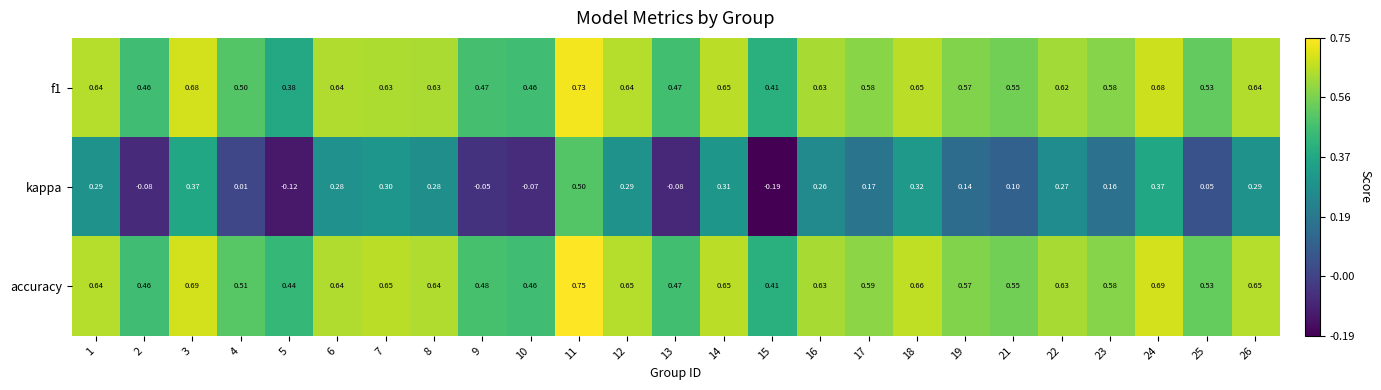

Which series has the widest spread of values?

kappa